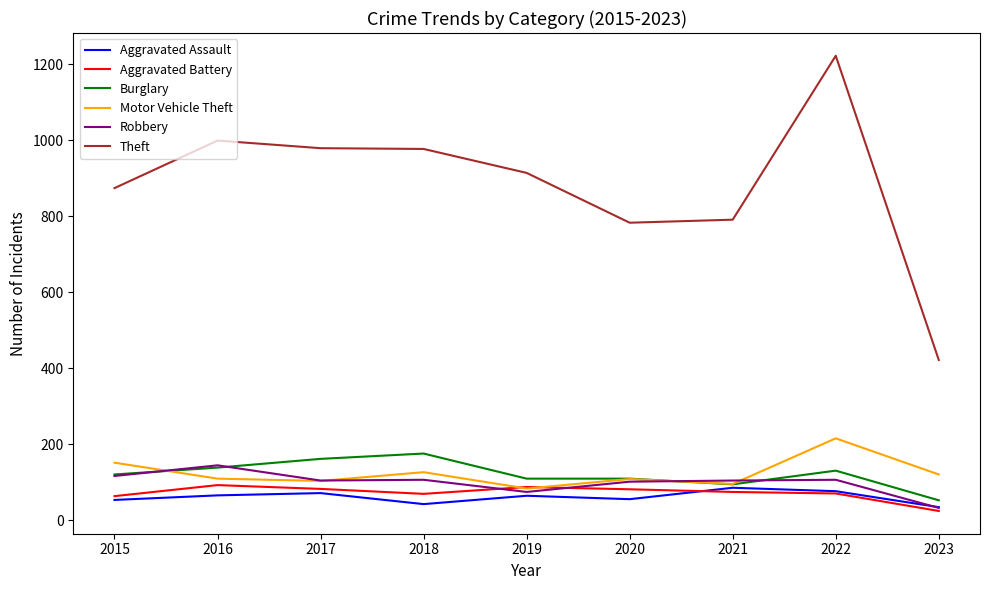

Which series has the widest spread of values?

Theft